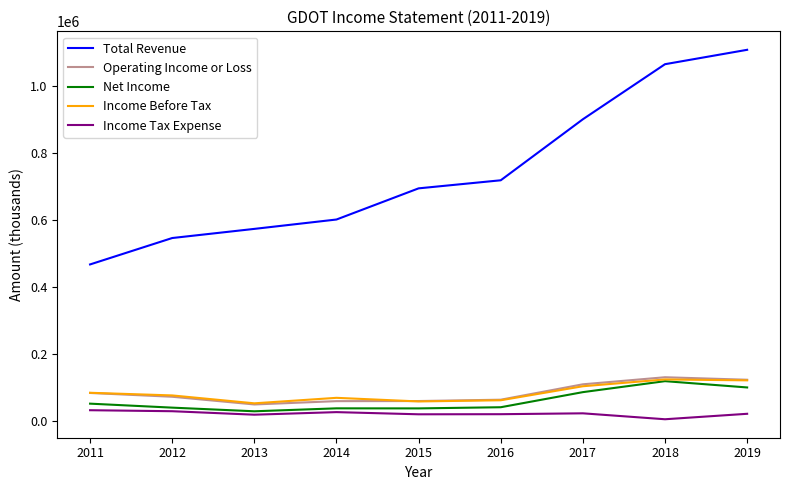

Which series has the widest spread of values?

Total Revenue